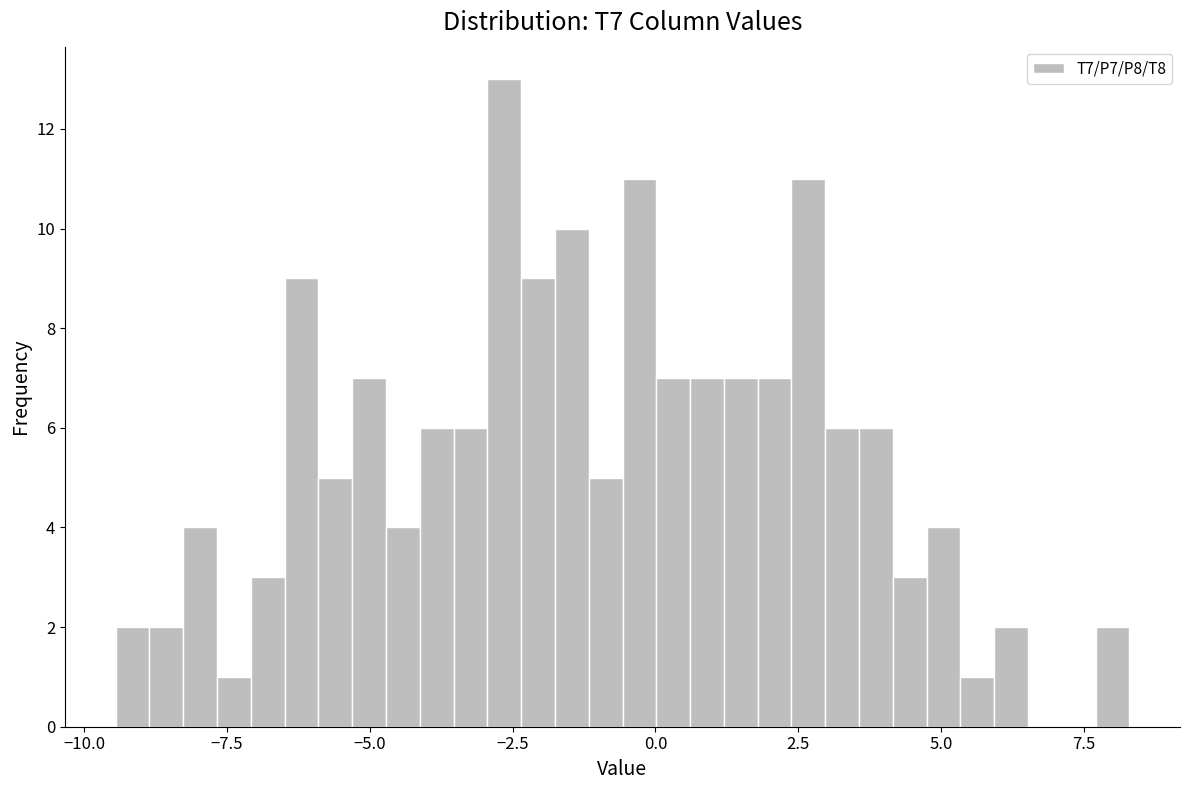

Read against the x-axis, roughly where is the centre of the tallest bar?

-2.5